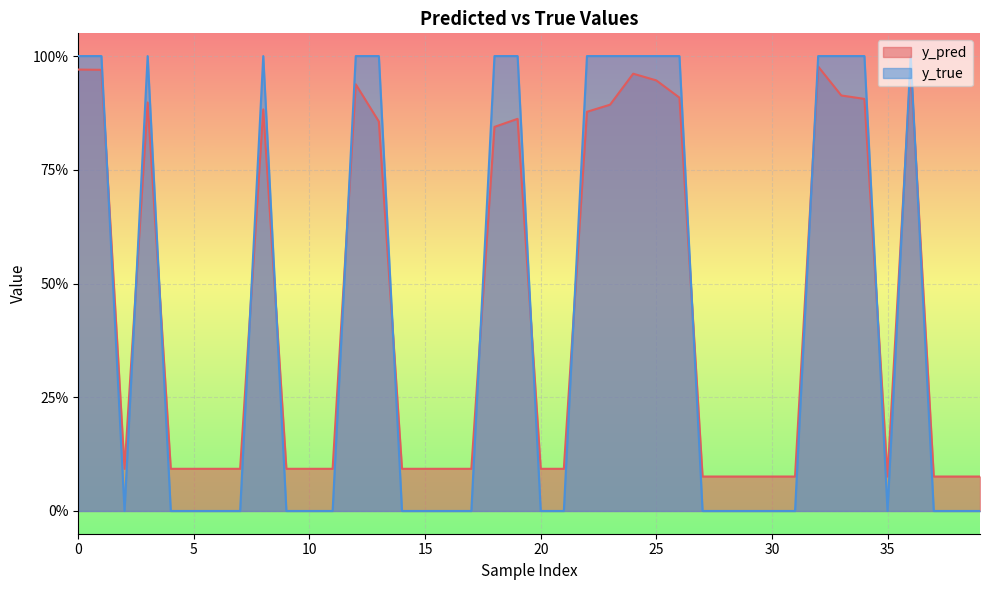

How many lines are shown in the chart?

2